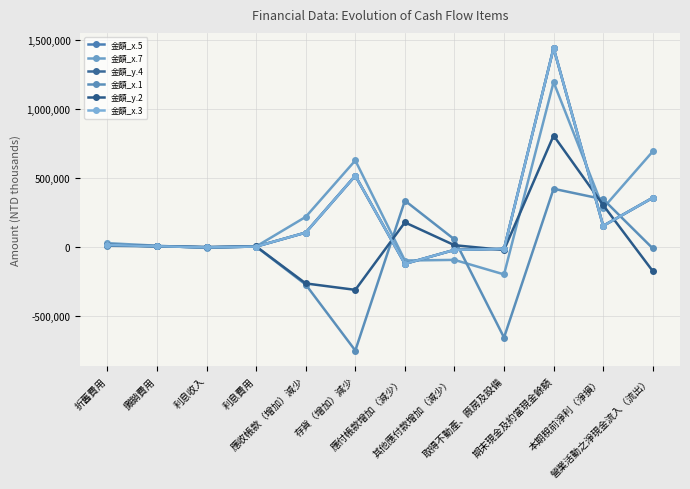

What is the sum of the 金額_x.3 values at 其他應付款增加（減少） and 折舊費用?

-9302